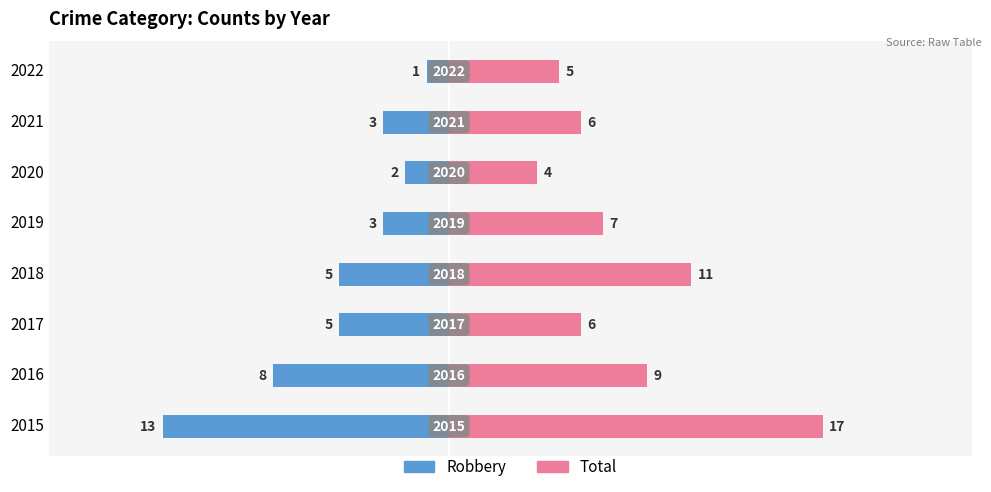

What is the difference between the maximum and second lowest values in the Total series?

12